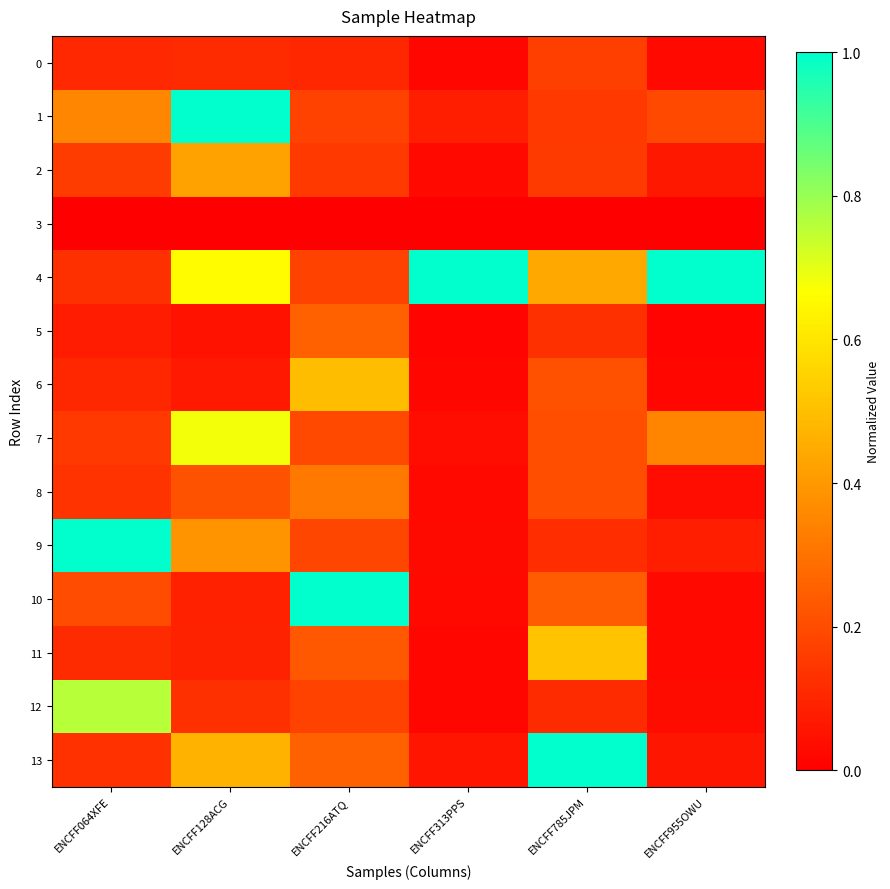

Reading left to right, list all the values displayed in this chart.

0: ENCFF064XFE=0.1	ENCFF128ACG=0.1	ENCFF216ATQ=0.1	ENCFF313PPS=0.0	ENCFF785JPM=0.2	ENCFF955OWU=0.0
1: ENCFF064XFE=0.4	ENCFF128ACG=1.0	ENCFF216ATQ=0.2	ENCFF313PPS=0.1	ENCFF785JPM=0.2	ENCFF955OWU=0.2
2: ENCFF064XFE=0.2	ENCFF128ACG=0.4	ENCFF216ATQ=0.1	ENCFF313PPS=0.0	ENCFF785JPM=0.2	ENCFF955OWU=0.1
3: ENCFF064XFE=0.0	ENCFF128ACG=0.0	ENCFF216ATQ=0.0	ENCFF313PPS=0.0	ENCFF785JPM=0.0	ENCFF955OWU=0.0
4: ENCFF064XFE=0.1	ENCFF128ACG=0.7	ENCFF216ATQ=0.2	ENCFF313PPS=1.0	ENCFF785JPM=0.4	ENCFF955OWU=1.0
5: ENCFF064XFE=0.1	ENCFF128ACG=0.1	ENCFF216ATQ=0.3	ENCFF313PPS=0.0	ENCFF785JPM=0.1	ENCFF955OWU=0.0
6: ENCFF064XFE=0.1	ENCFF128ACG=0.1	ENCFF216ATQ=0.5	ENCFF313PPS=0.0	ENCFF785JPM=0.2	ENCFF955OWU=0.0
7: ENCFF064XFE=0.1	ENCFF128ACG=0.7	ENCFF216ATQ=0.2	ENCFF313PPS=0.0	ENCFF785JPM=0.2	ENCFF955OWU=0.4
8: ENCFF064XFE=0.1	ENCFF128ACG=0.2	ENCFF216ATQ=0.3	ENCFF313PPS=0.0	ENCFF785JPM=0.2	ENCFF955OWU=0.0
9: ENCFF064XFE=1.0	ENCFF128ACG=0.4	ENCFF216ATQ=0.2	ENCFF313PPS=0.0	ENCFF785JPM=0.1	ENCFF955OWU=0.1
10: ENCFF064XFE=0.2	ENCFF128ACG=0.1	ENCFF216ATQ=1.0	ENCFF313PPS=0.0	ENCFF785JPM=0.2	ENCFF955OWU=0.0
11: ENCFF064XFE=0.1	ENCFF128ACG=0.1	ENCFF216ATQ=0.2	ENCFF313PPS=0.0	ENCFF785JPM=0.5	ENCFF955OWU=0.0
12: ENCFF064XFE=0.8	ENCFF128ACG=0.1	ENCFF216ATQ=0.2	ENCFF313PPS=0.0	ENCFF785JPM=0.1	ENCFF955OWU=0.0
13: ENCFF064XFE=0.1	ENCFF128ACG=0.5	ENCFF216ATQ=0.3	ENCFF313PPS=0.1	ENCFF785JPM=1.0	ENCFF955OWU=0.1